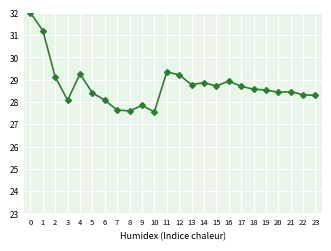

How many lines are shown in the chart?

2